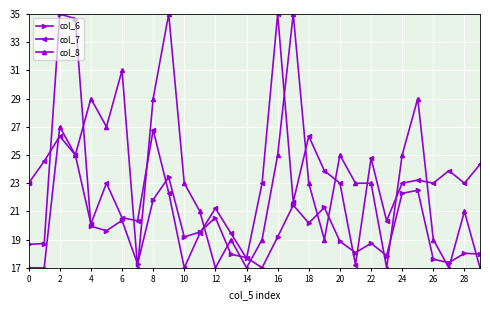

What is the value of the col_7 point at the 13th from the left?

21.2